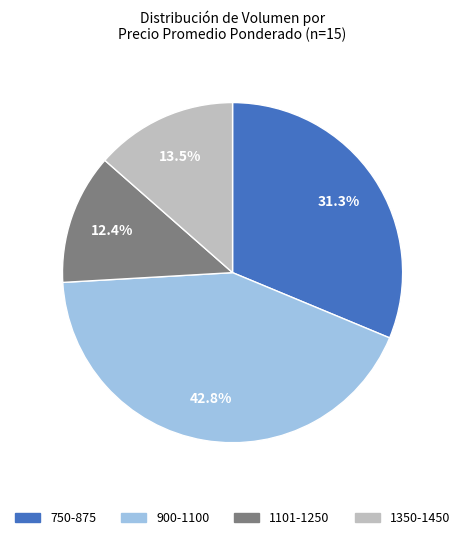

Does any single category account for the majority?

No